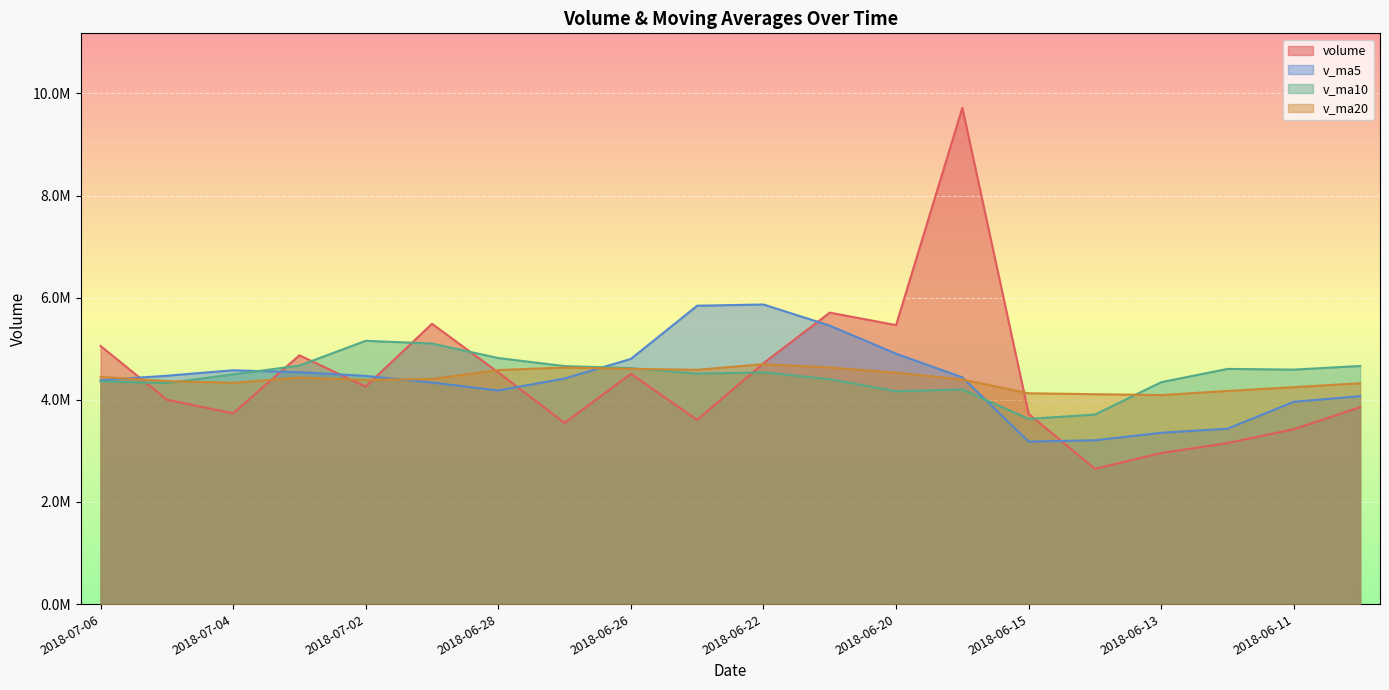

List the labels in order of v_ma5 value, smallest first.

2018-06-15, 2018-06-14, 2018-06-13, 2018-06-12, 2018-06-11, 2018-06-08, 2018-06-28, 2018-06-29, 2018-07-06, 2018-06-27, 2018-06-19, 2018-07-02, 2018-07-05, 2018-07-03, 2018-07-04, 2018-06-26, 2018-06-20, 2018-06-21, 2018-06-25, 2018-06-22